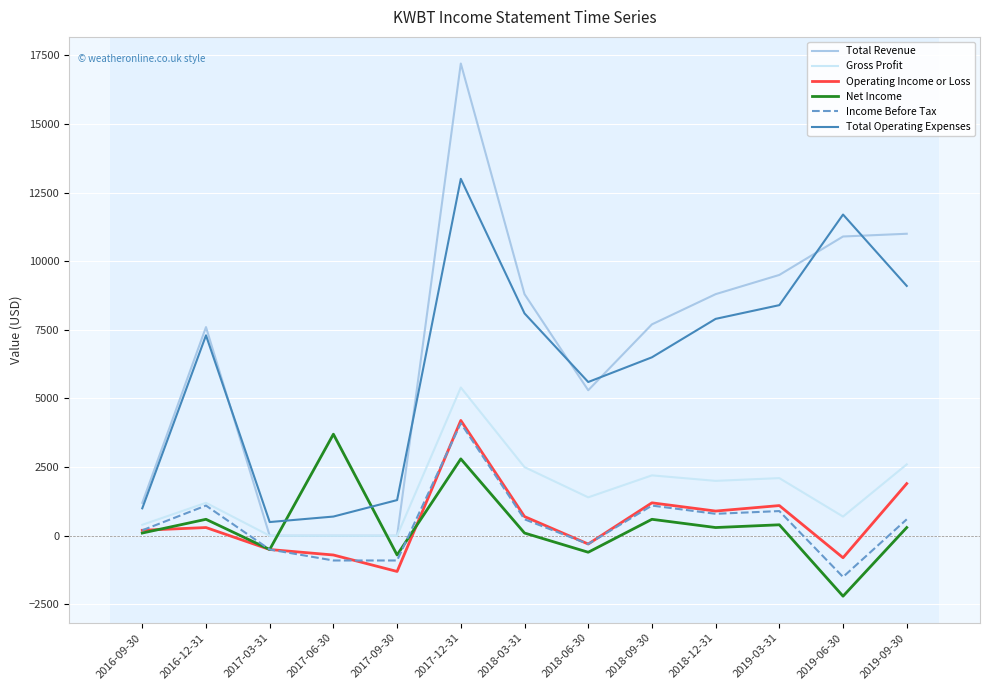

Is this an area chart (filled region under the line)?

No